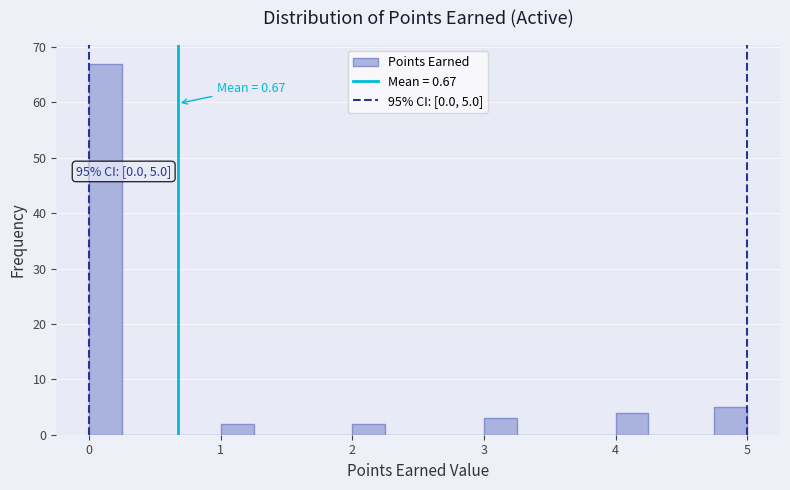

Read against the x-axis, roughly where is the centre of the tallest bar?

0.1